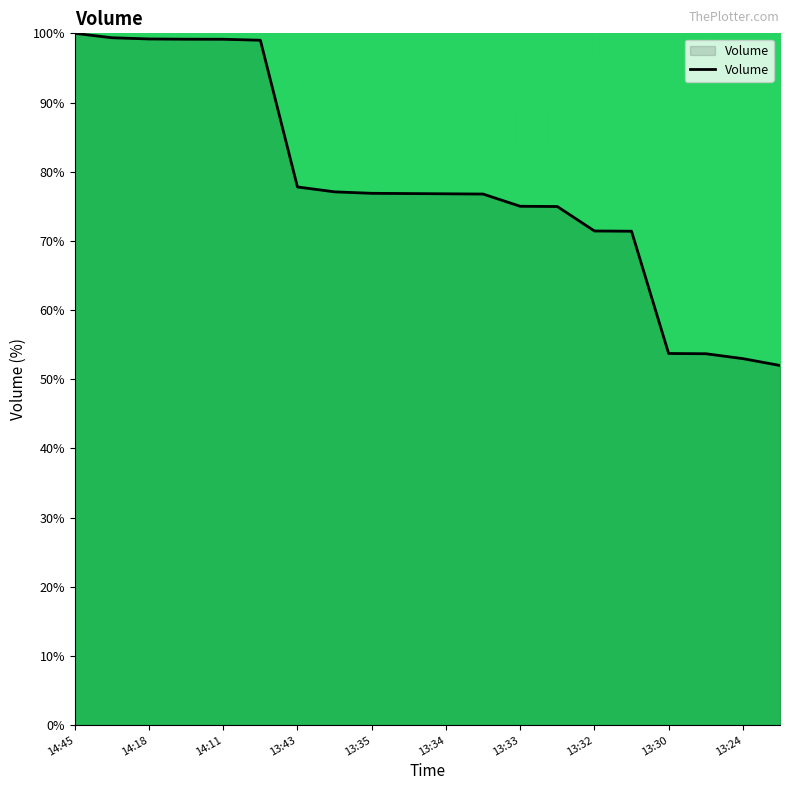

What is the difference between the maximum and minimum values?

48.0